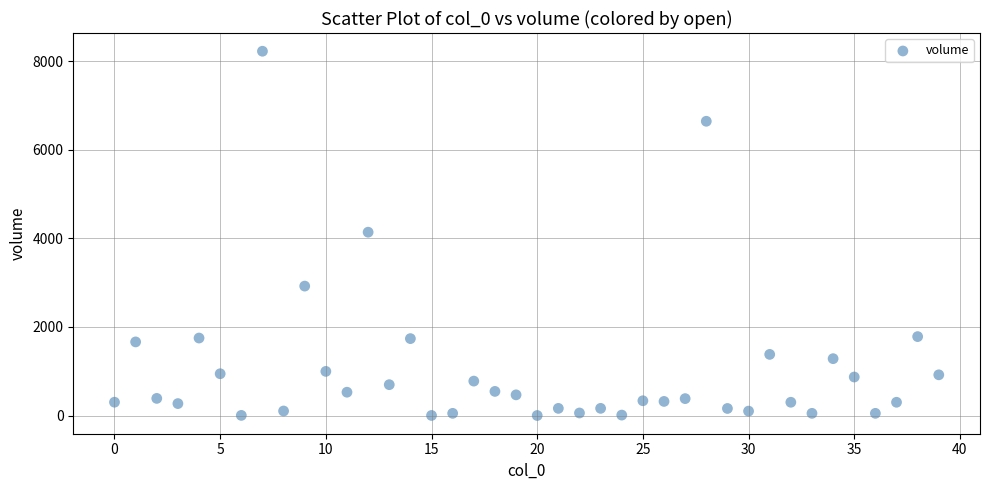

What is the range of Y values (max minus min)?

8222.9